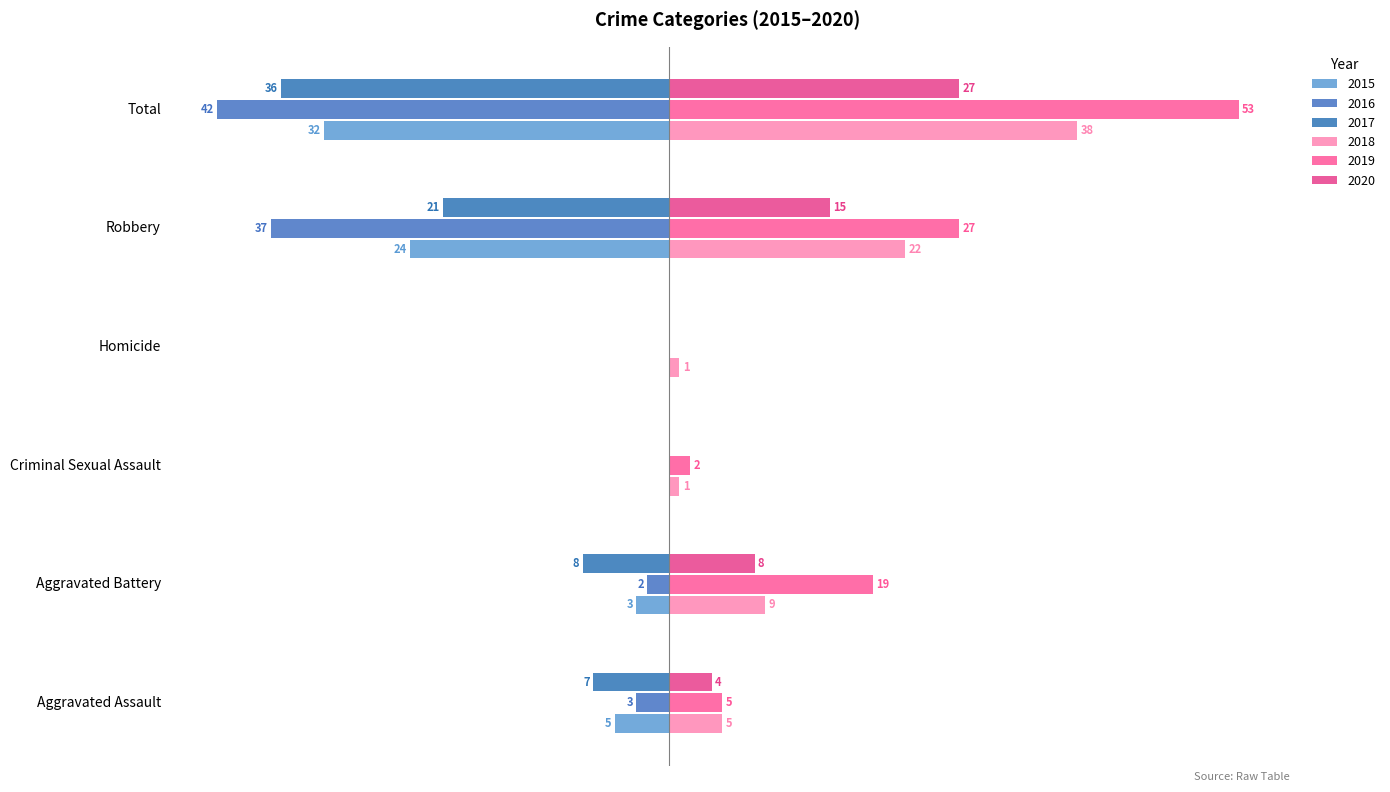

What is the label of the 6th bar from the right?

Aggravated Assault